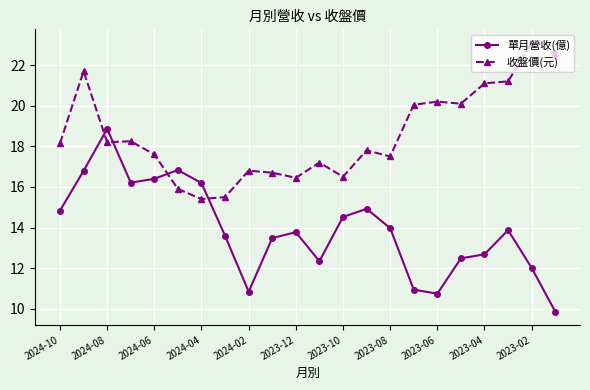

How many values in the 收盤價(元) series are below 18?

11